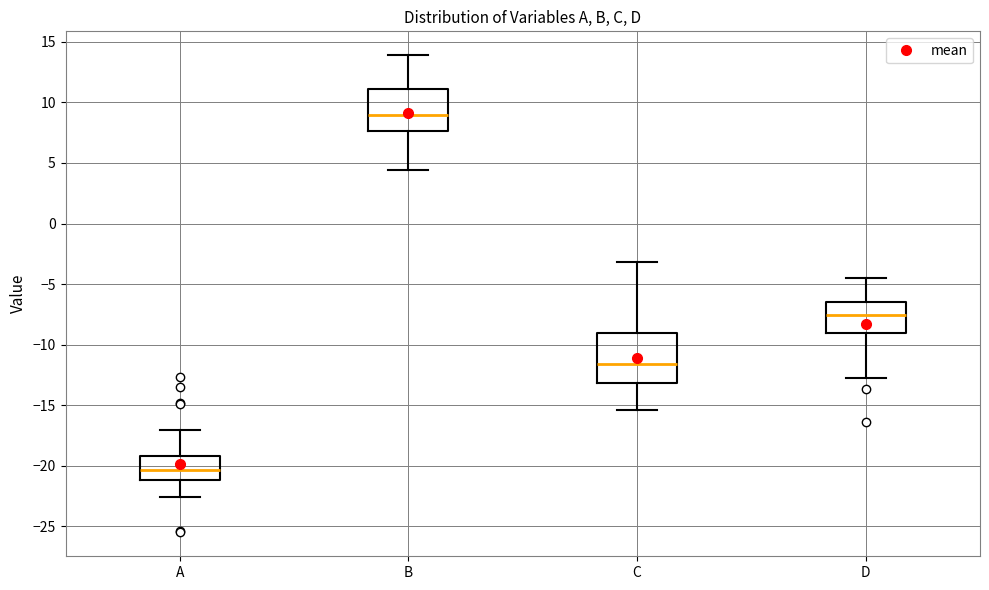

Comparing the boxes themselves (not the whiskers), which one is the tallest?

C